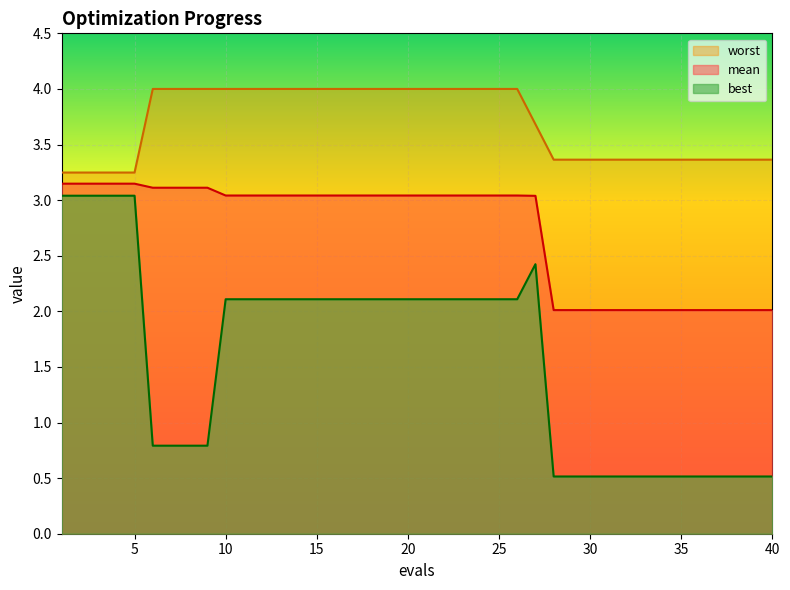

The value of worst at 28 is 3.4. True or false?

True